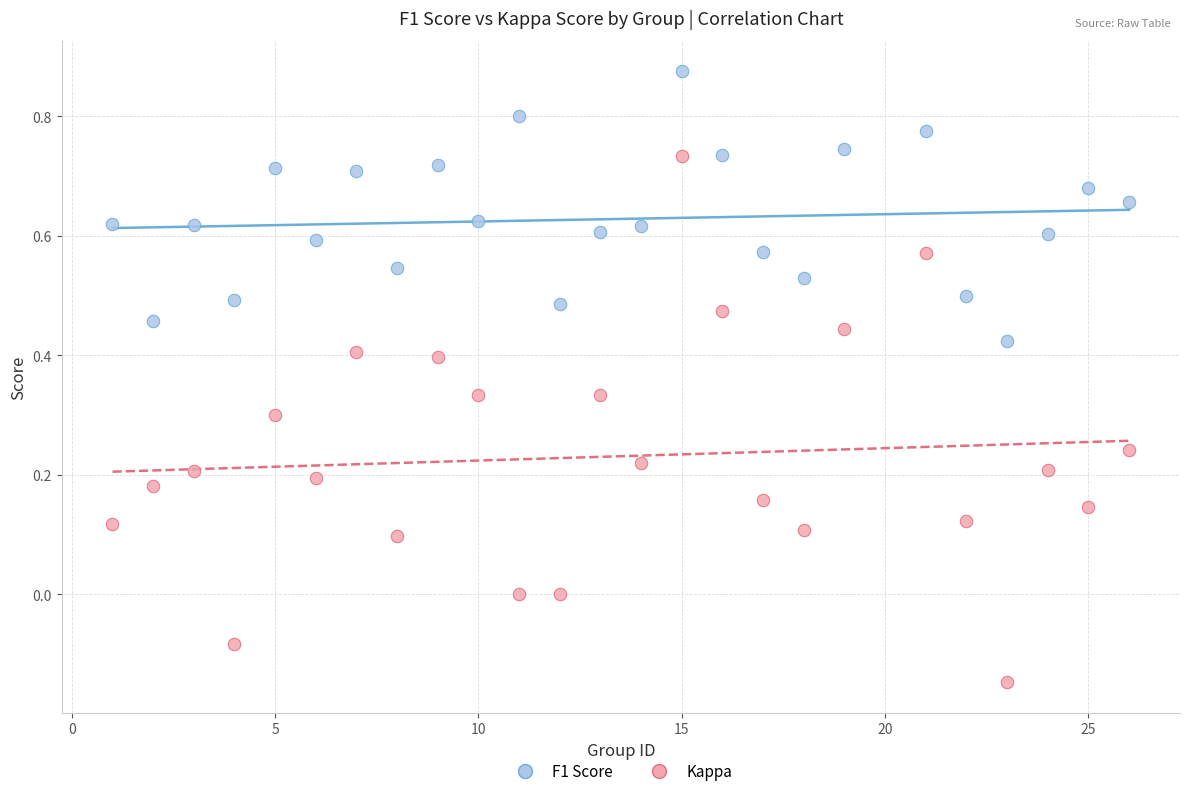

Which series reaches the maximum Y coordinate?

F1 Score